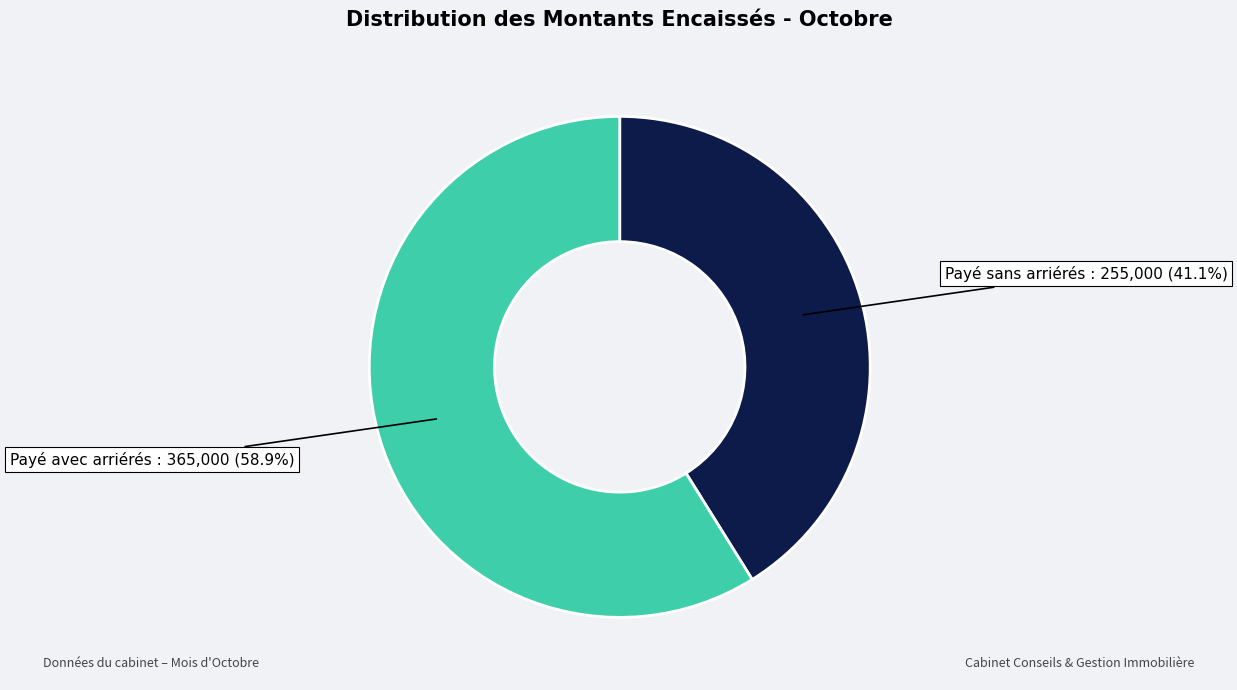

Does any single category account for the majority?

Yes